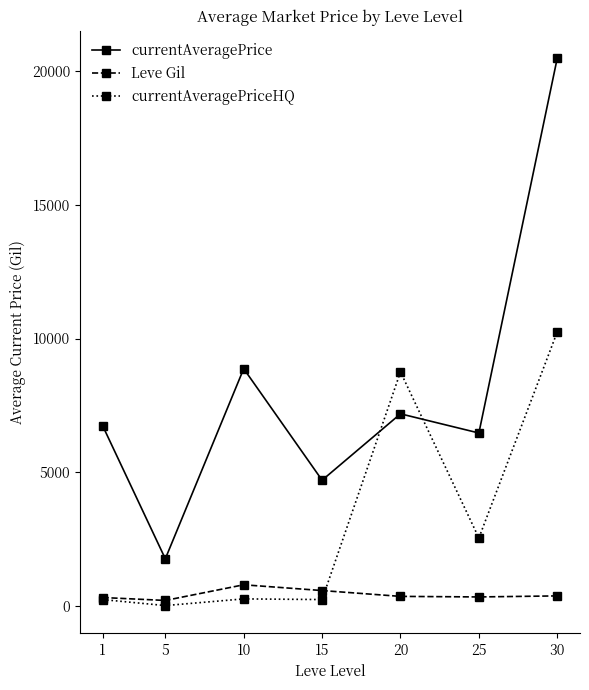

What are all the series names shown in the legend?

currentAveragePrice, Leve Gil, currentAveragePriceHQ